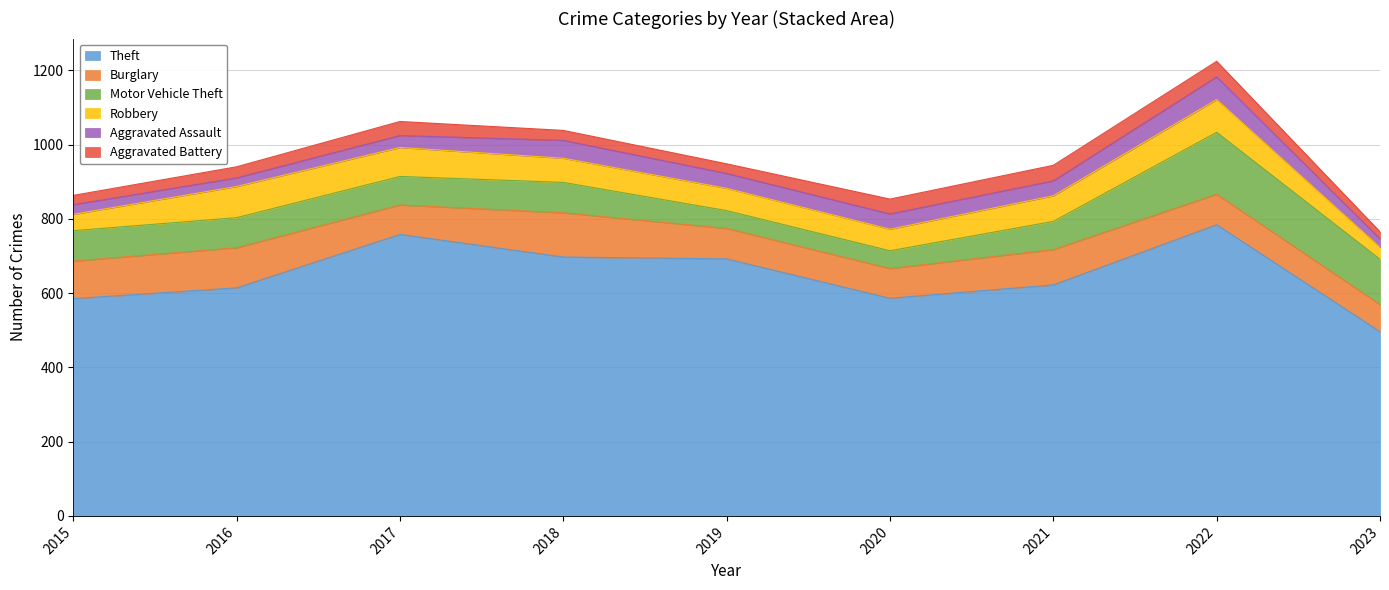

Between 2019 and 2022, which series saw the biggest shift?

Motor Vehicle Theft